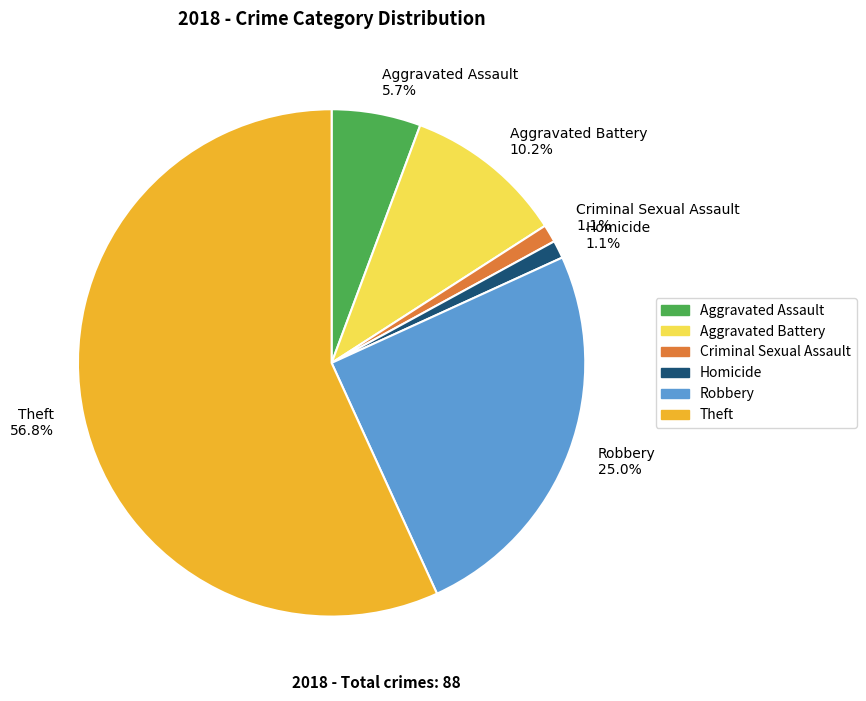

How much of the chart is everything except Criminal Sexual Assault 1.1%?

98.9%